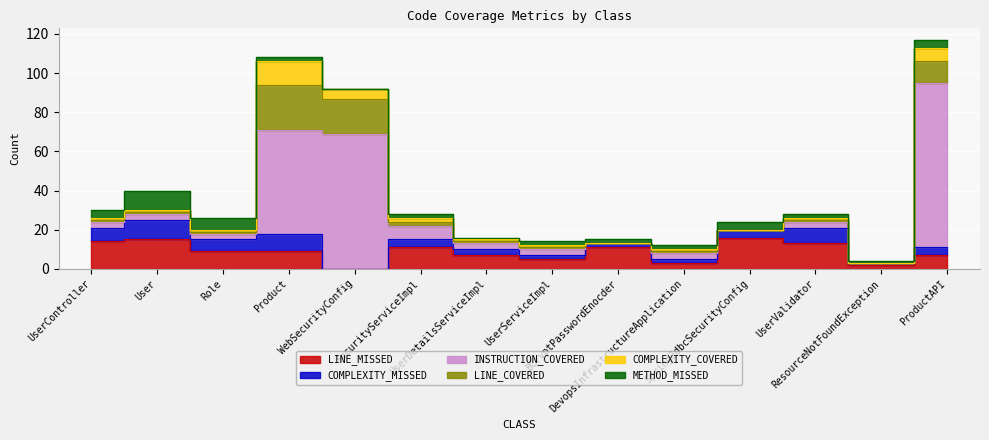

True or false: METHOD_MISSED and LINE_MISSED intersect in this chart.

False